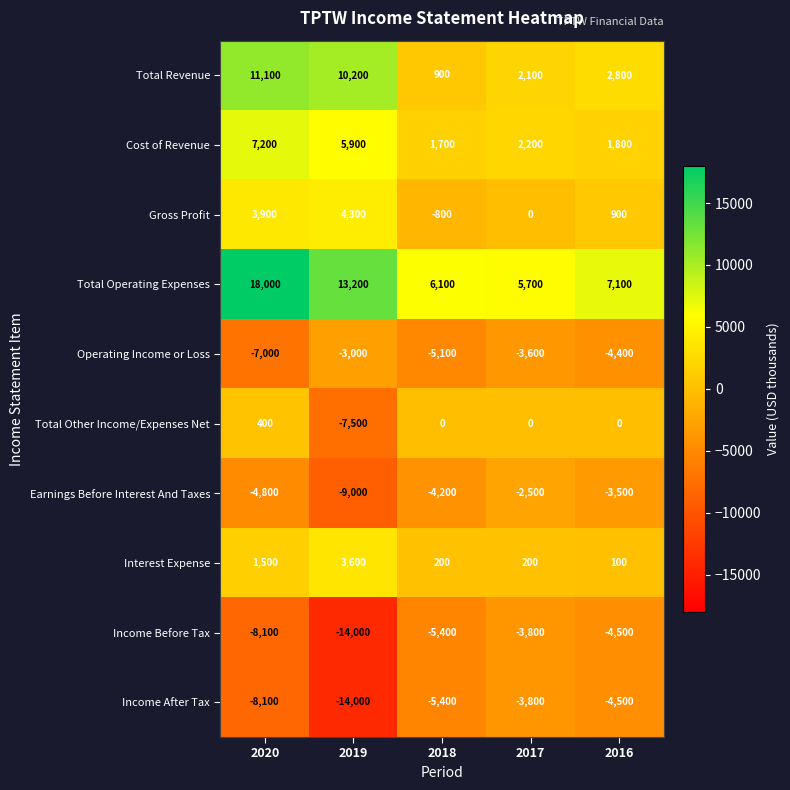

Is the value of Cost of Revenue at 2019 greater than the value of Total Operating Expenses at 2018?

No